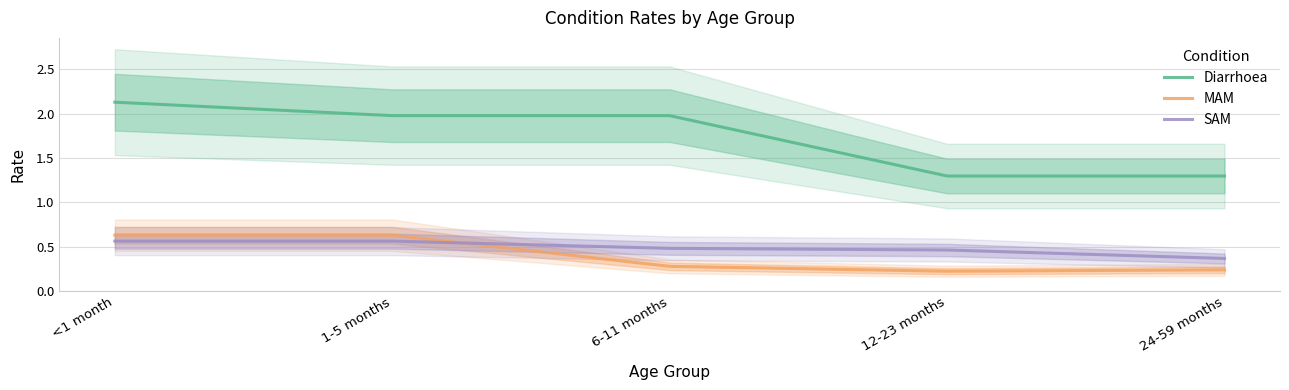

True or false: Diarrhoea and MAM intersect in this chart.

False